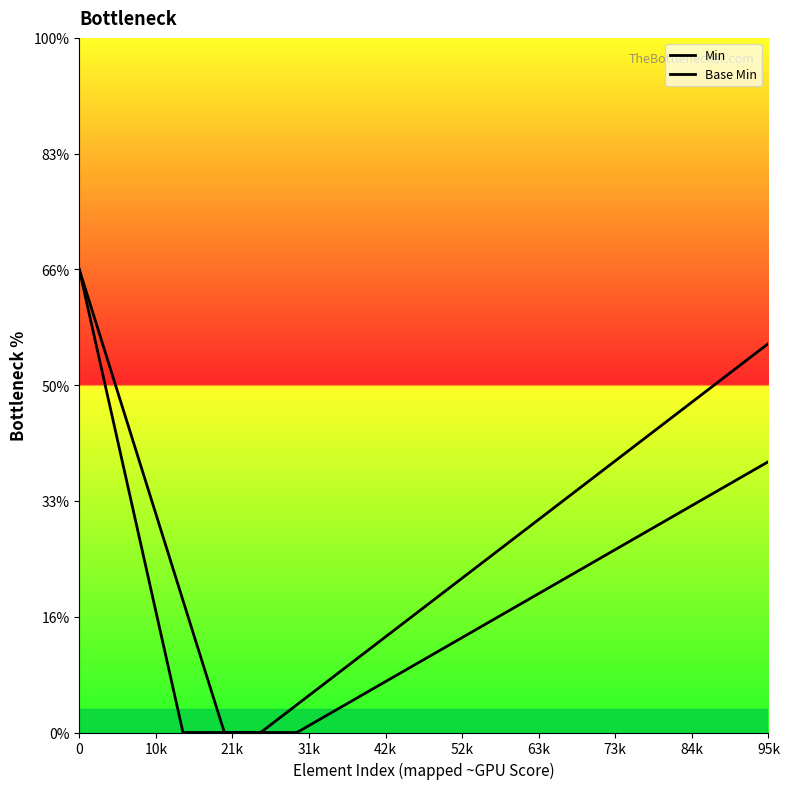

True or false: Min and Base Min cross at least once.

False